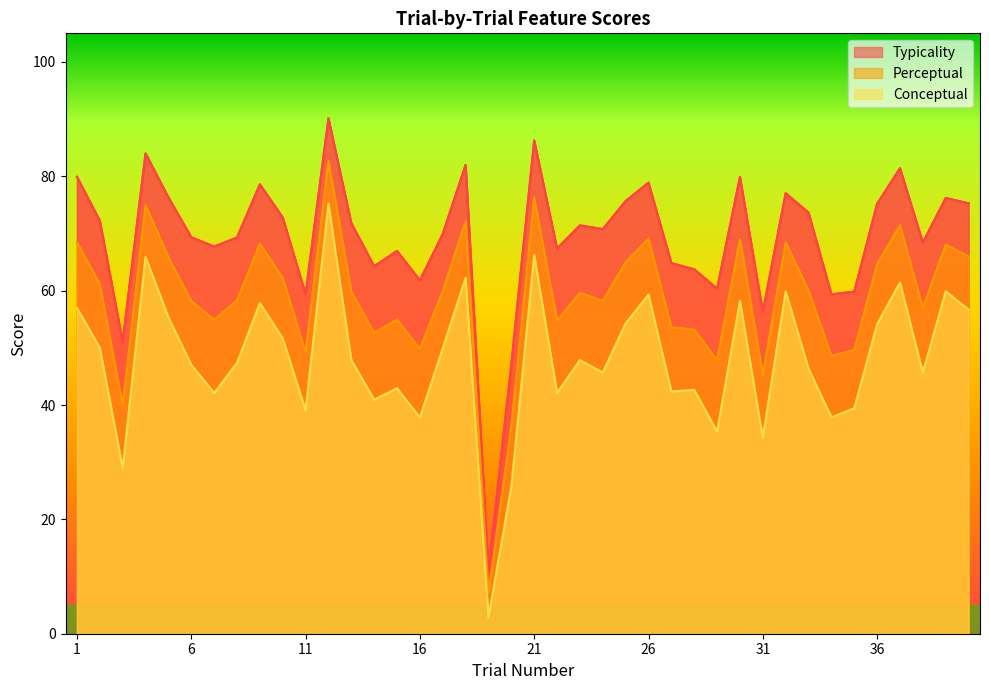

What are all the series names shown in the legend?

conceptual, perceptual, typicality